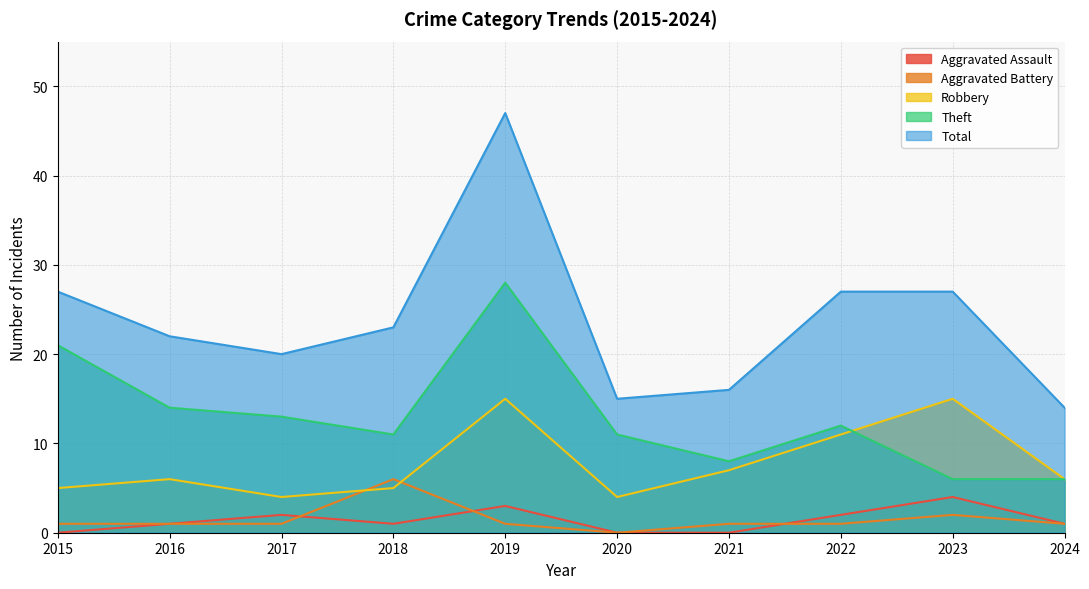

List the series in order of their peak value, highest first.

Total, Theft, Robbery, Aggravated Battery, Aggravated Assault